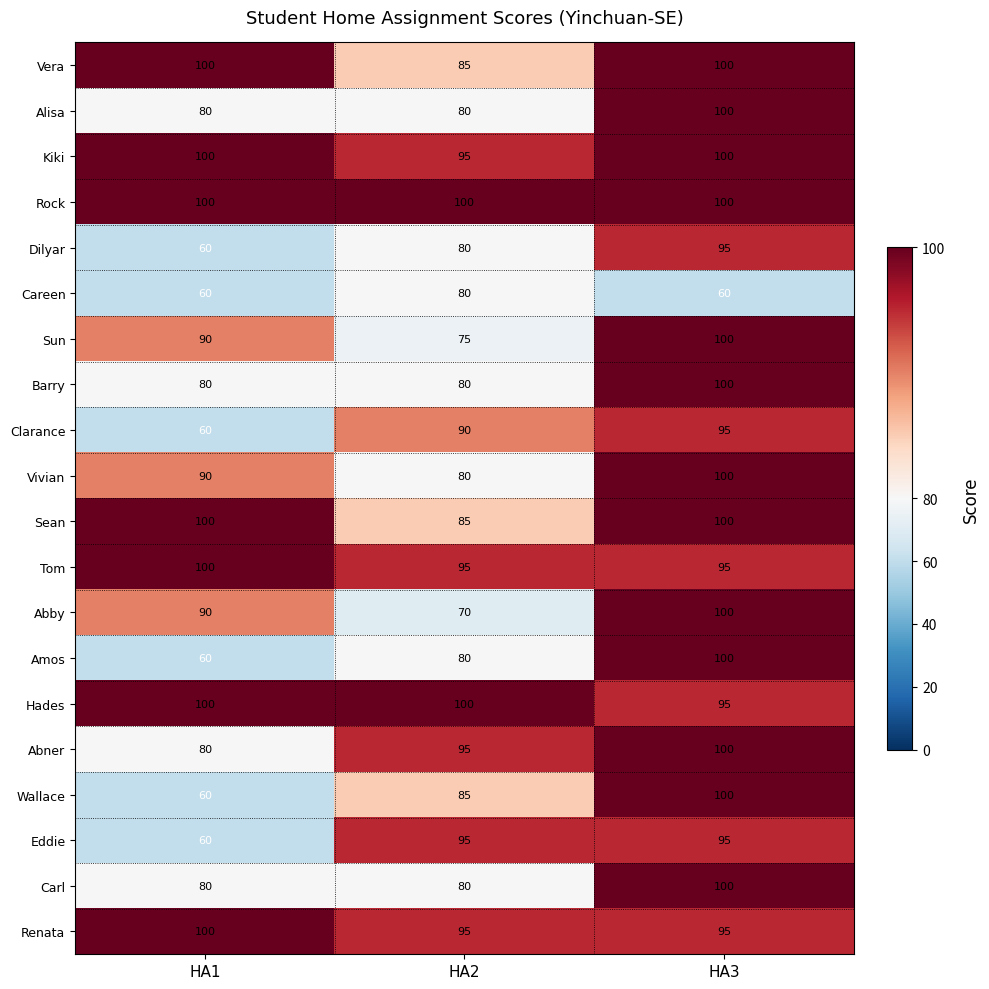

True or false: Eddie has a value of 167 at HA2.

False